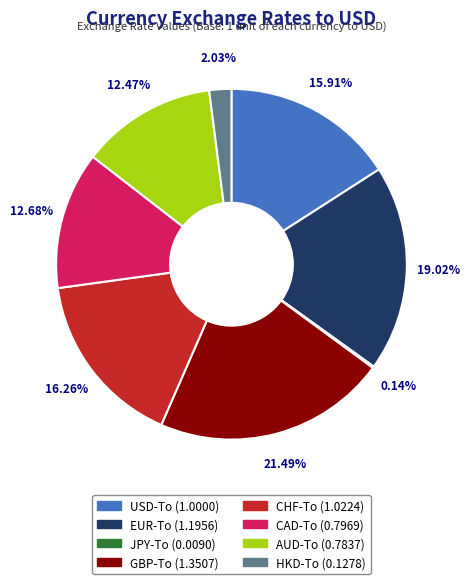

What is the ratio of the value at USD-To to the value at CHF-To?

1.0